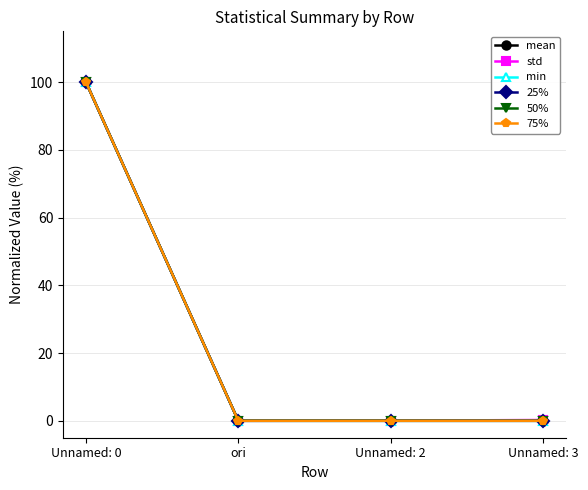

How many lines are shown in the chart?

6